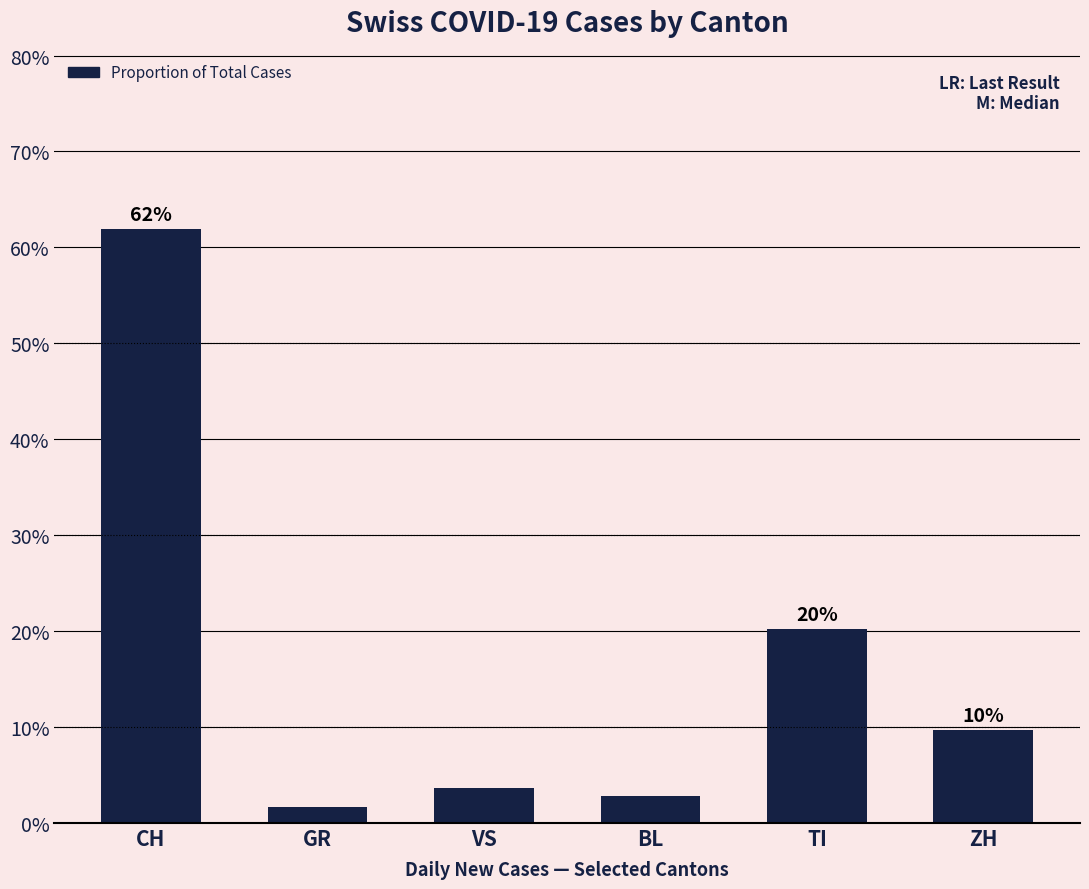

Reading left to right, what are all the values shown in this chart?

CH=0.6	GR=0.0	VS=0.0	BL=0.0	TI=0.2	ZH=0.1